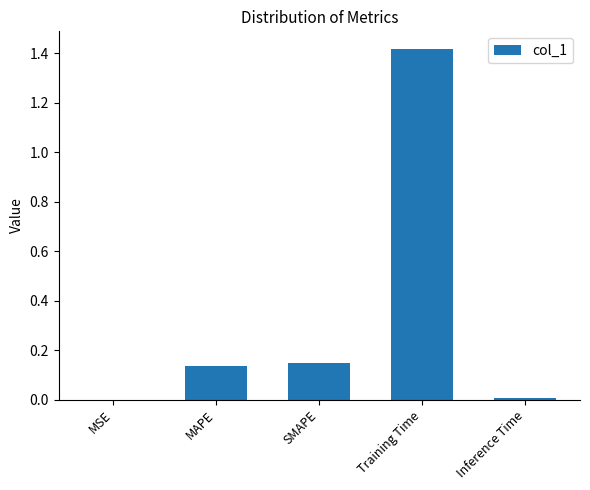

At which category does the chart reach its peak across all series?

Training Time